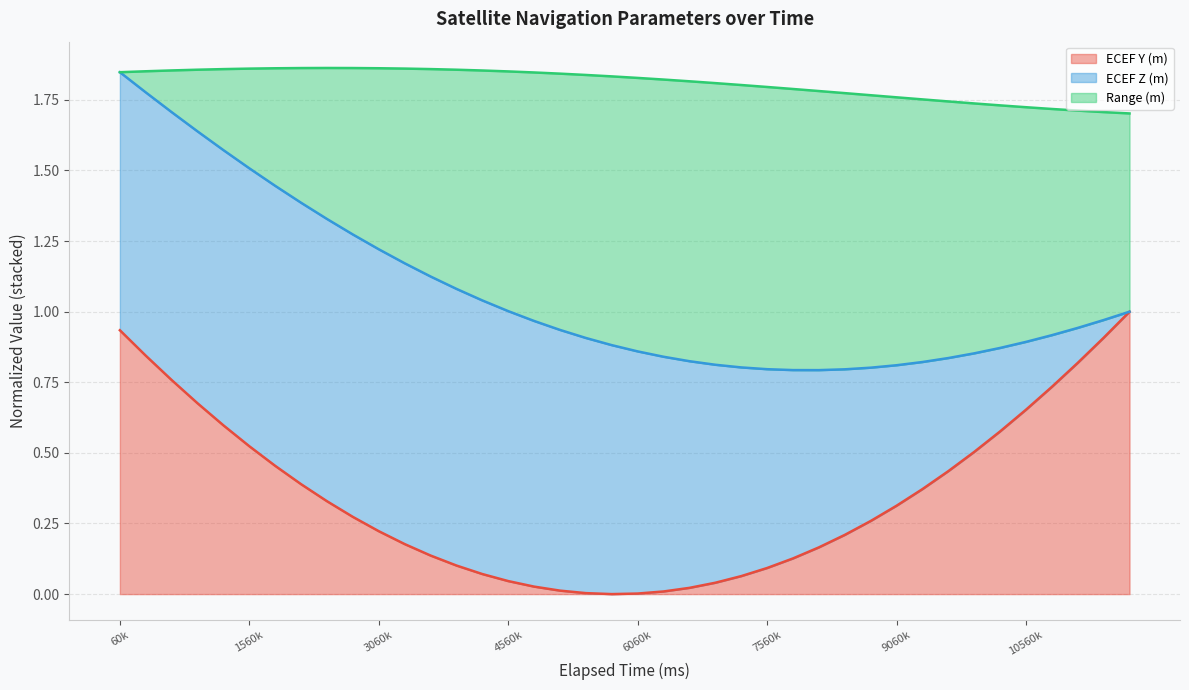

What are all the series names shown in the legend?

ECEF Y (m), ECEF Z (m), Range (m)